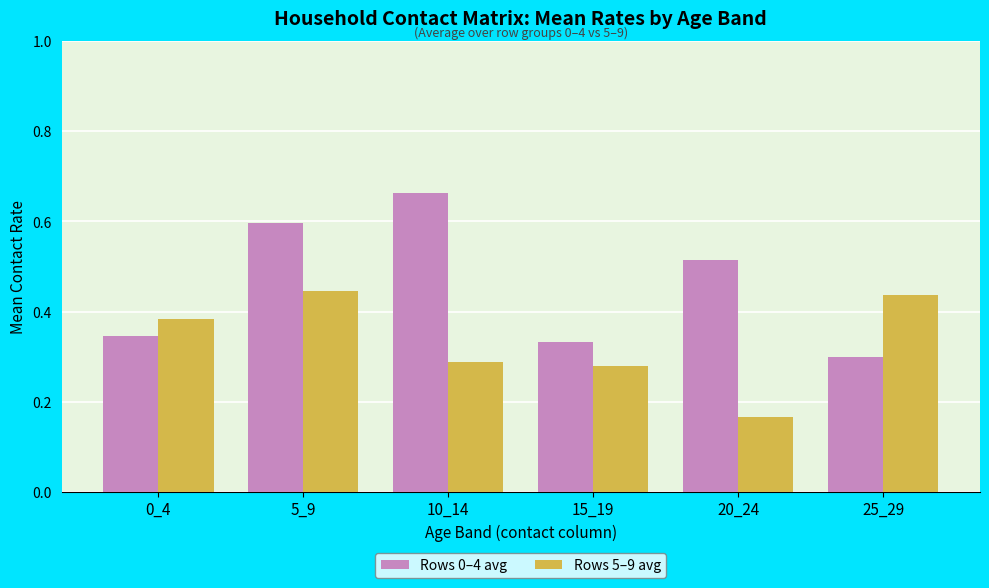

Rank the series by their maximum value, from lowest to highest.

Rows 5–9 avg, Rows 0–4 avg